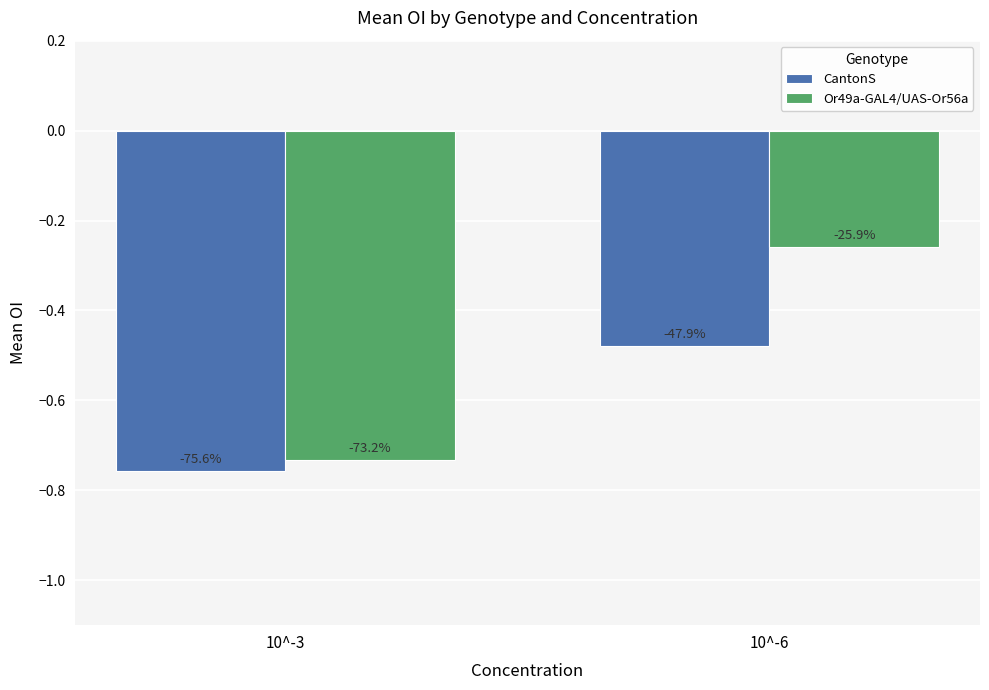

The value of CantonS at 10^-3 is -0.8. True or false?

True